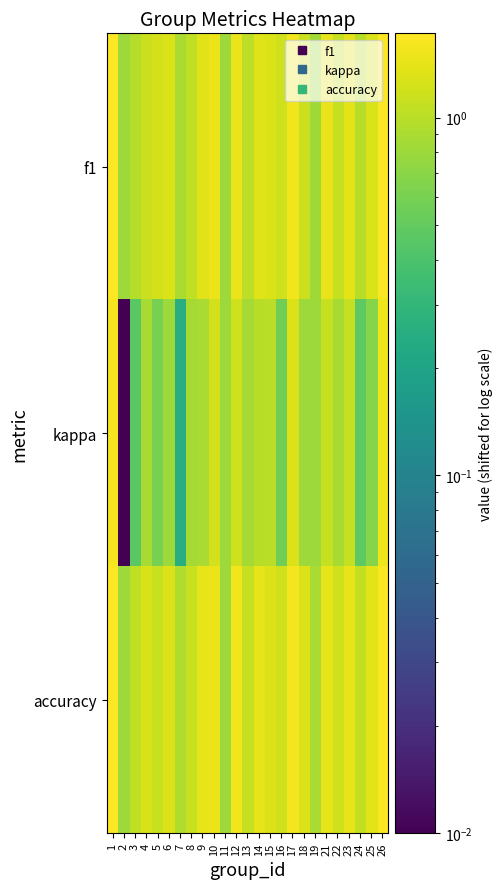

Which series has the largest range (max minus min)?

kappa